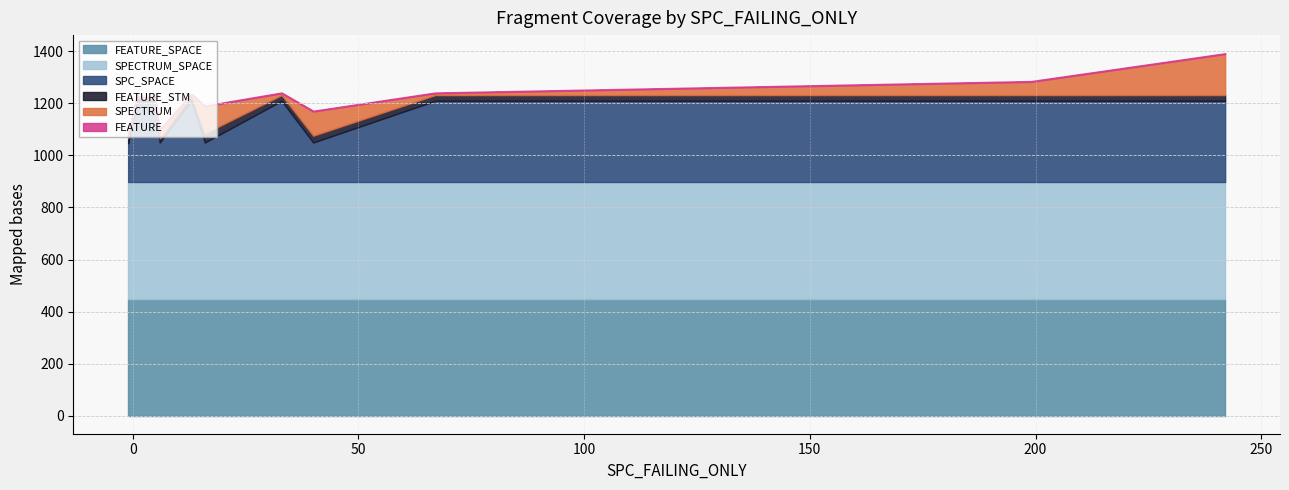

Is it true that FEATURE_SPACE equals 449 at 199?

True